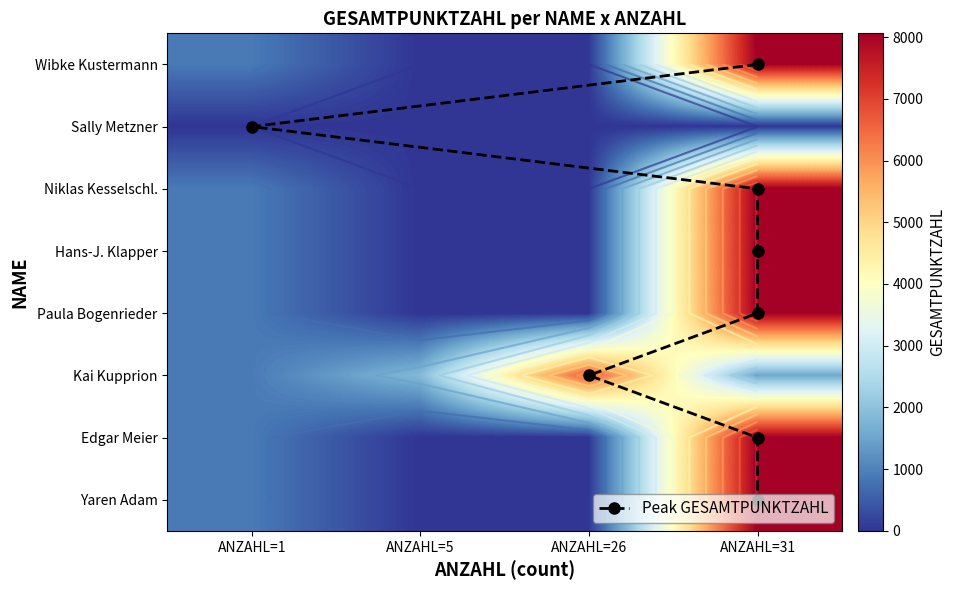

At 31, list the series in order from largest to smallest.

Wibke Kustermann, Niklas Kesselschläger, Hans-Jürgen Klapper, Paula Bogenrieder, Edgar Meier, Yaren Adam, Kai Kupprion, Sally Metzner